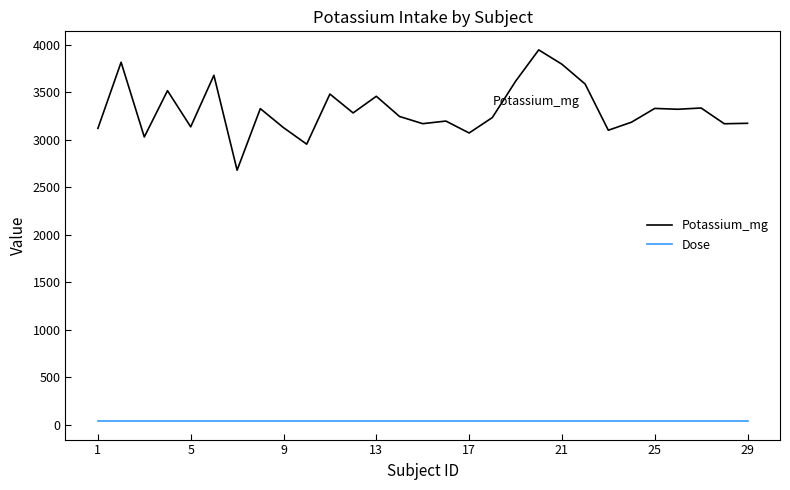

Which series has the widest spread of values?

Potassium_mg